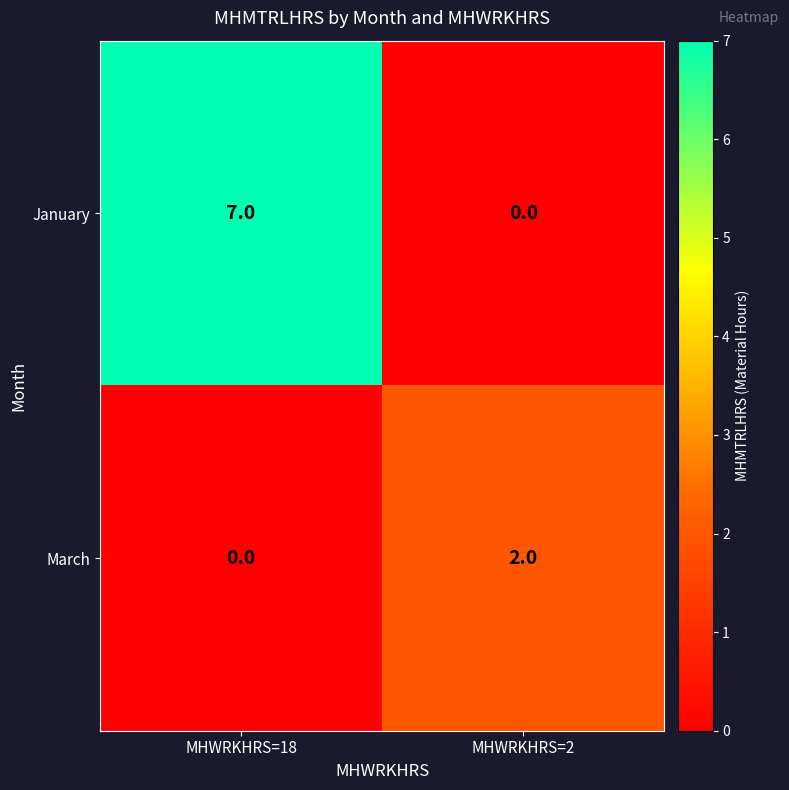

Is it true that January equals 7 at MHWRKHRS=18?

True